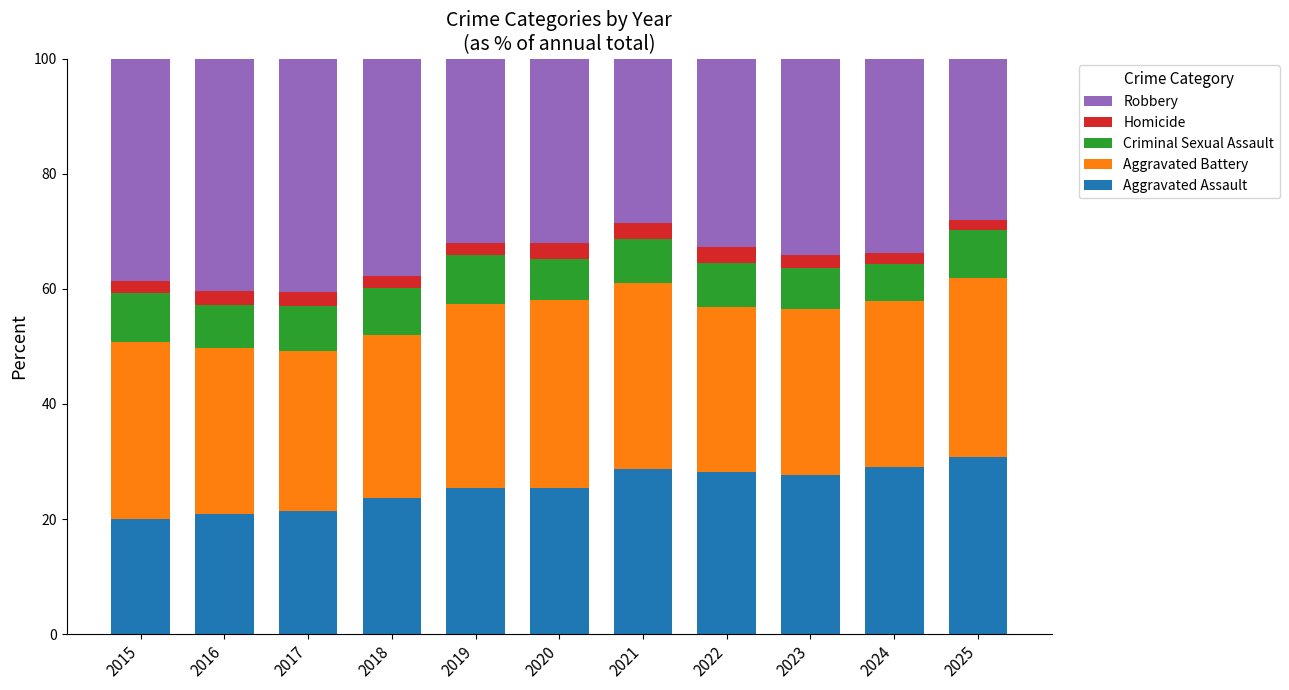

The value of Aggravated Assault at 2022 is 18.9. True or false?

False